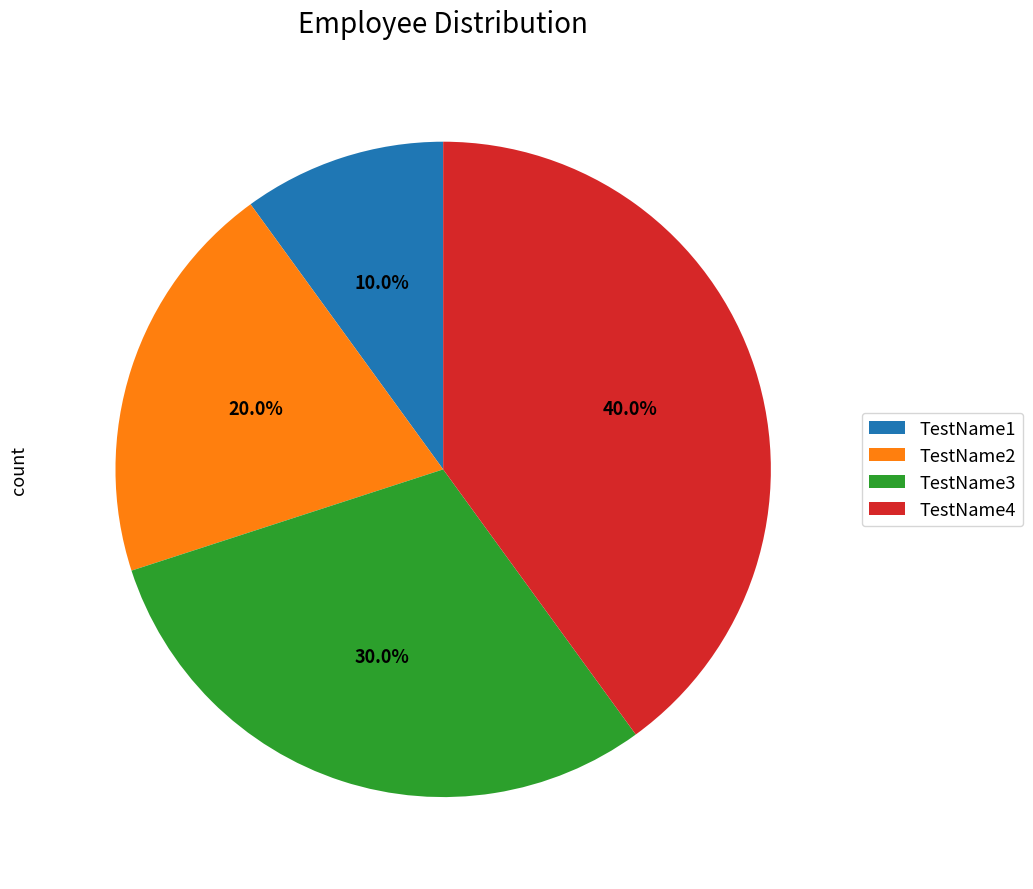

What is the ratio of the value at TestName2 to the value at TestName4?

0.5